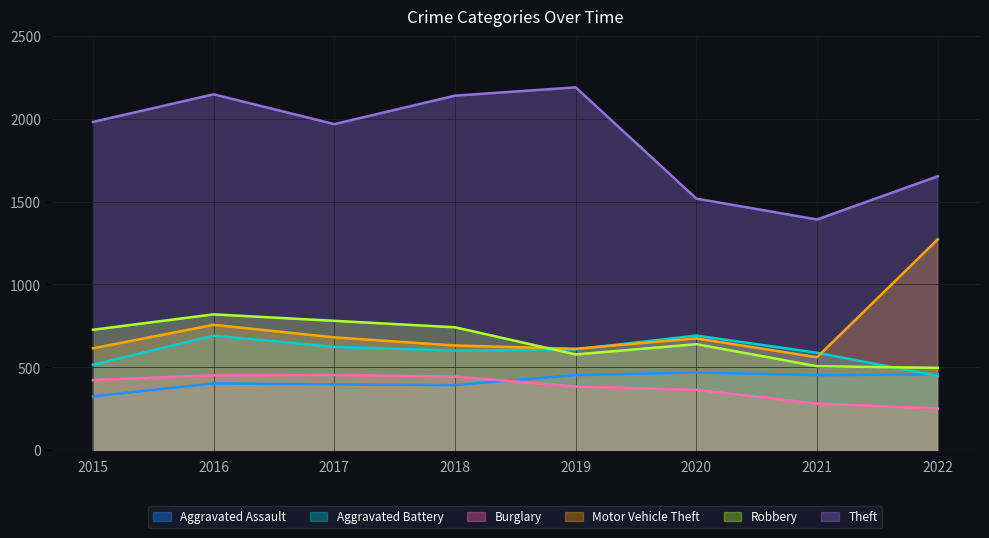

Reading left to right, transcribe all the data shown in this chart.

Aggravated Assault: 323	402	396	392	452	468	452	457
Aggravated Battery: 515	691	623	600	608	691	587	448
Burglary: 422	451	453	443	383	363	280	251
Motor Vehicle Theft: 614	756	680	631	611	674	560	1272
Robbery: 726	819	780	741	577	639	506	496
Theft: 1981	2148	1968	2140	2190	1518	1392	1653